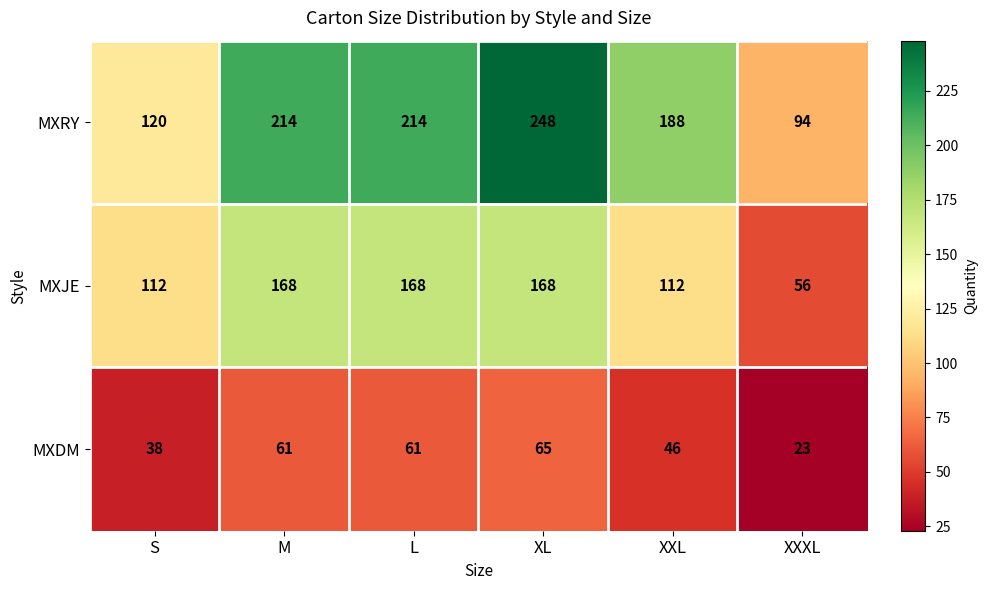

What is the difference between the maximum and minimum values in the MXJE series?

112